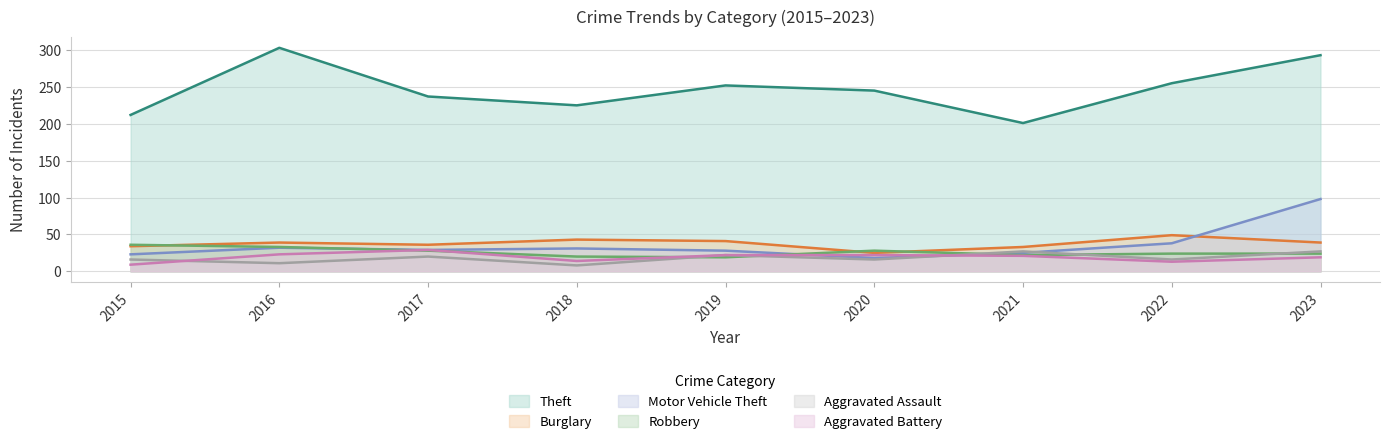

Reading right to left, what are all the values shown in this chart?

Theft: 293	255	201	245	252	225	237	303	212
Burglary: 39	49	33	25	41	43	36	39	34
Motor Vehicle Theft: 98	38	25	18	28	31	29	32	23
Robbery: 24	24	22	28	19	20	28	33	36
Aggravated Assault: 27	16	27	16	22	8	20	11	16
Aggravated Battery: 19	13	21	22	22	14	29	23	9